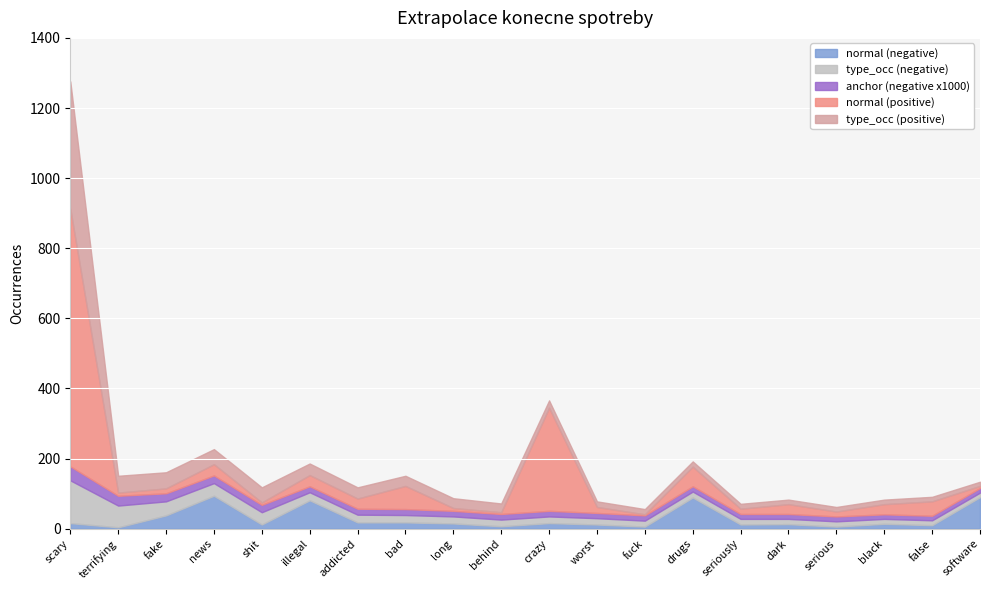

At which label does anchor (negative x1000) first exceed 16?

scary